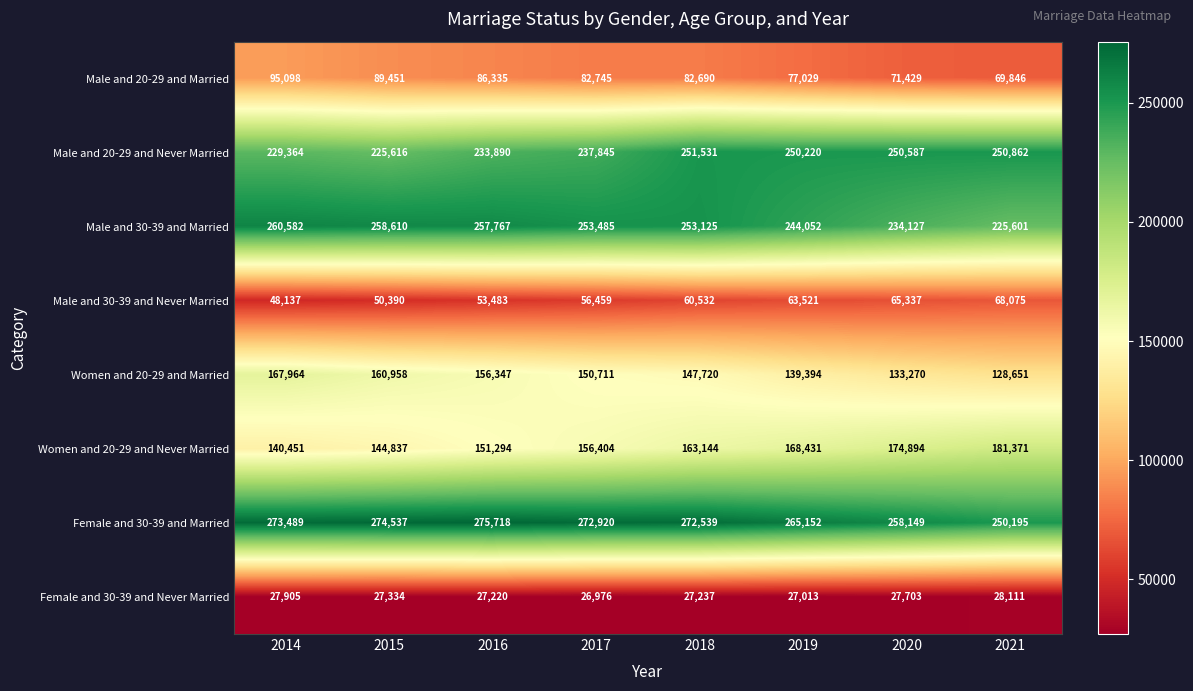

List the series in order of their peak value, lowest first.

Female and 30-39 and Never Married, Male and 30-39 and Never Married, Male and 20-29 and Married, Women and 20-29 and Married, Women and 20-29 and Never Married, Male and 20-29 and Never Married, Male and 30-39 and Married, Female and 30-39 and Married